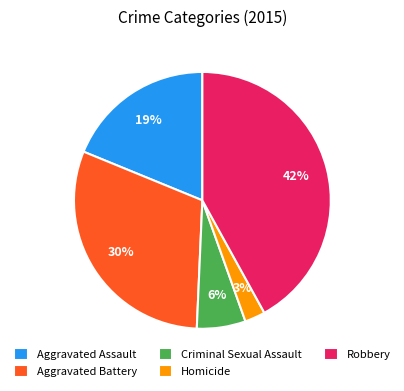

Rank the categories by value from lowest to highest.

Homicide, Criminal Sexual Assault, Aggravated Assault, Aggravated Battery, Robbery